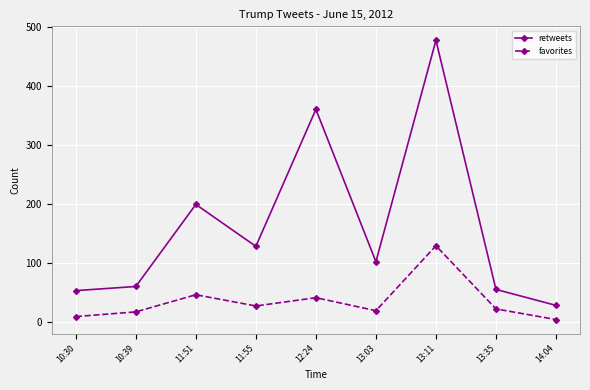

True or false: retweets and favorites intersect in this chart.

False